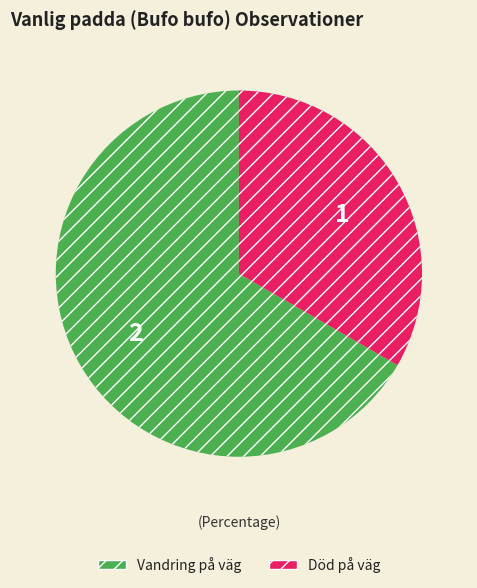

What is the smallest slice in the pie chart?

Död på väg